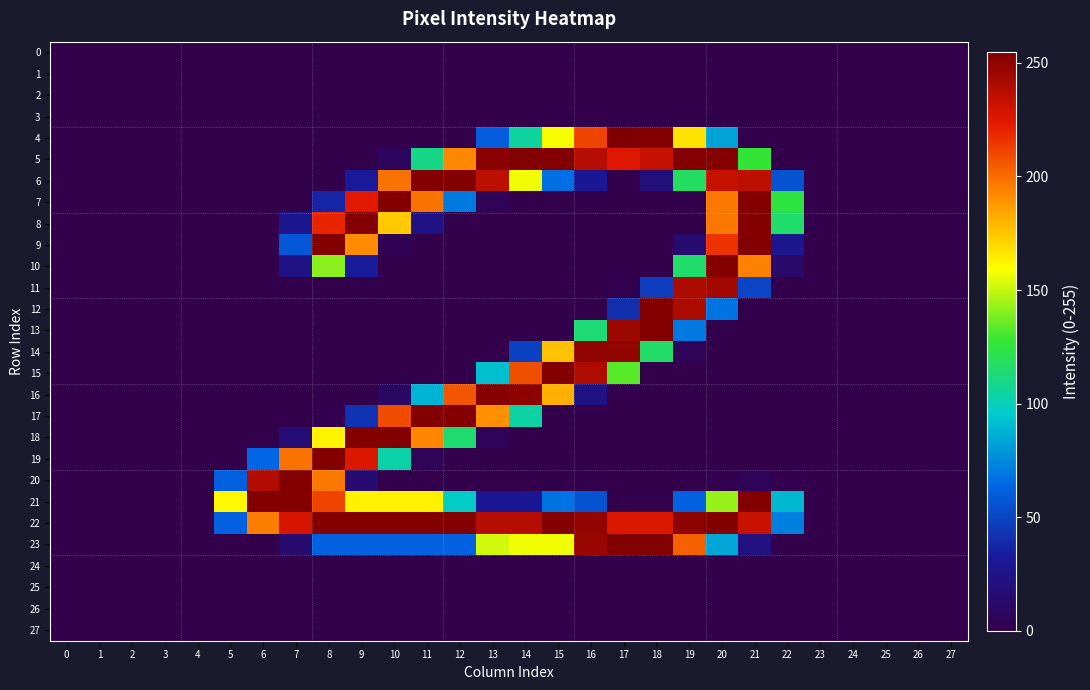

Rank the series at 0 from highest to lowest value.

0, 1, 2, 3, 4, 5, 6, 7, 8, 9, 10, 11, 12, 13, 14, 15, 16, 17, 18, 19, 20, 21, 22, 23, 24, 25, 26, 27